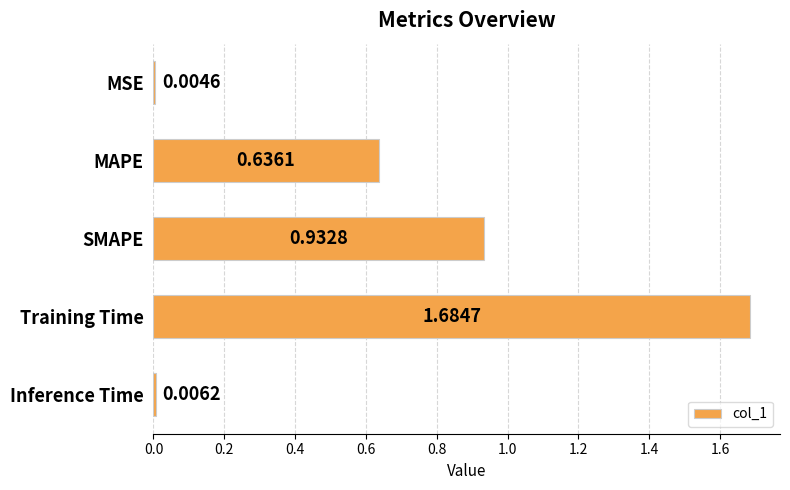

Which label corresponds to the largest value in the chart?

Training Time